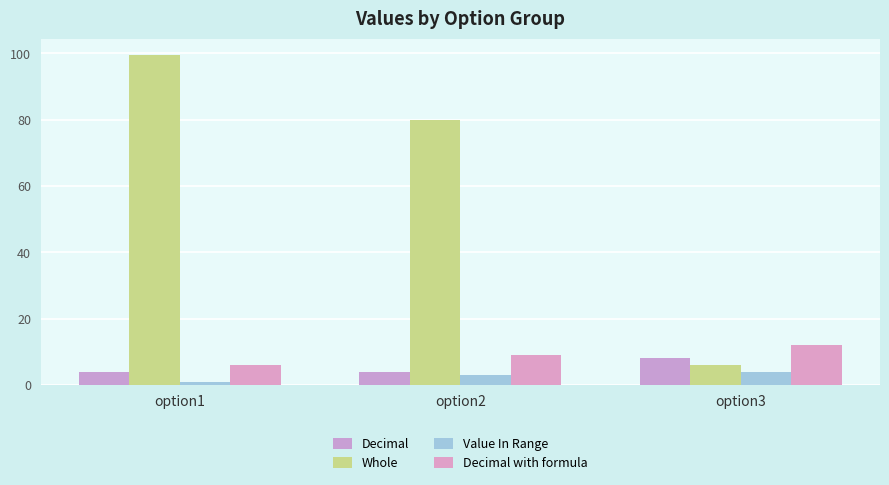

At which label does Value In Range reach its peak?

option3